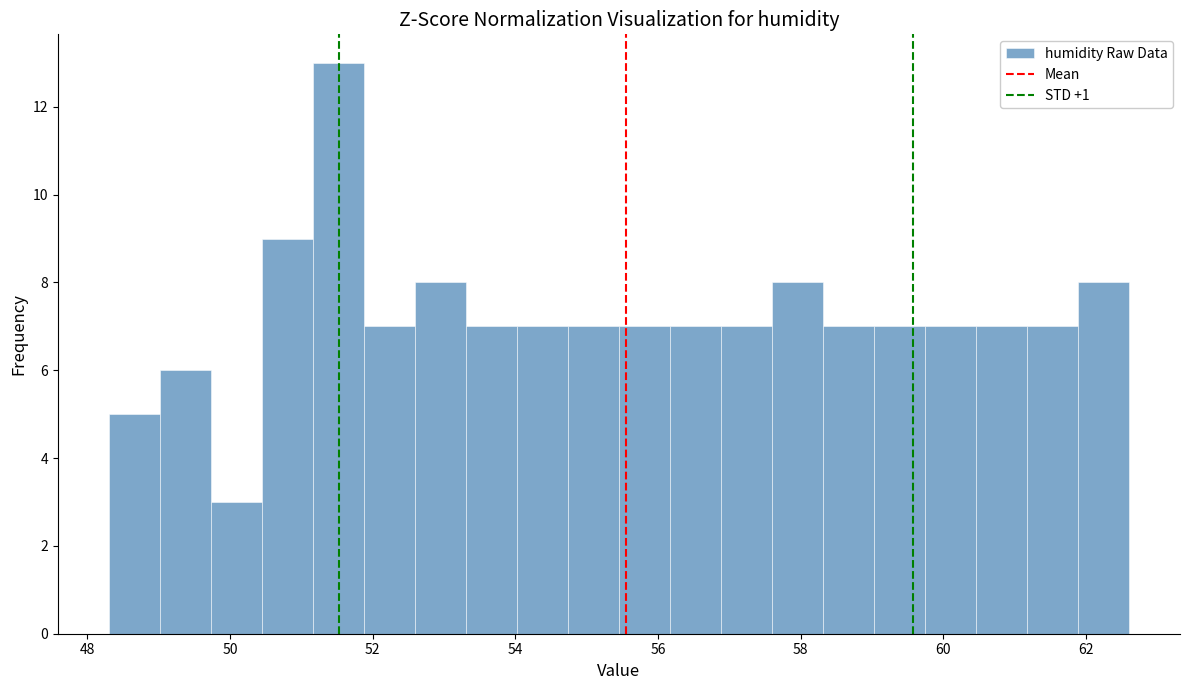

Read against the x-axis, roughly where is the centre of the tallest bar?

51.6